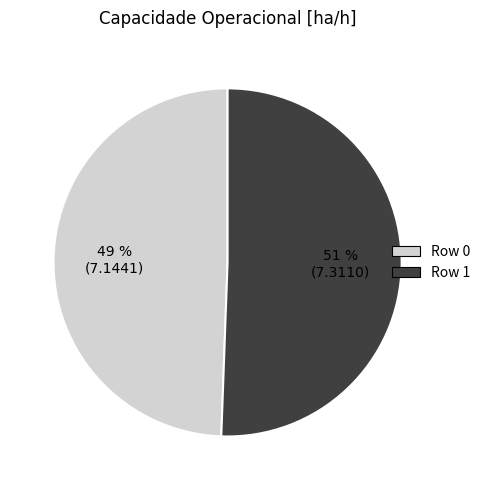

Approximately how many times larger is the value at Row 1 compared to Row 0?

1.0